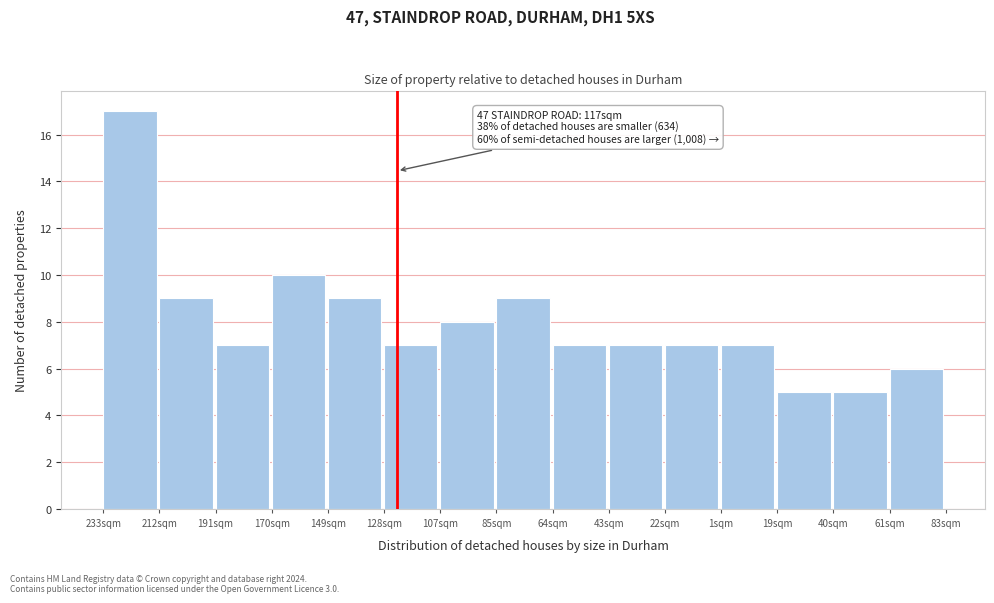

Reading left to right, what are all the values shown in this chart?

17	9	7	10	9	7	8	9	7	7	7	7	5	5	6